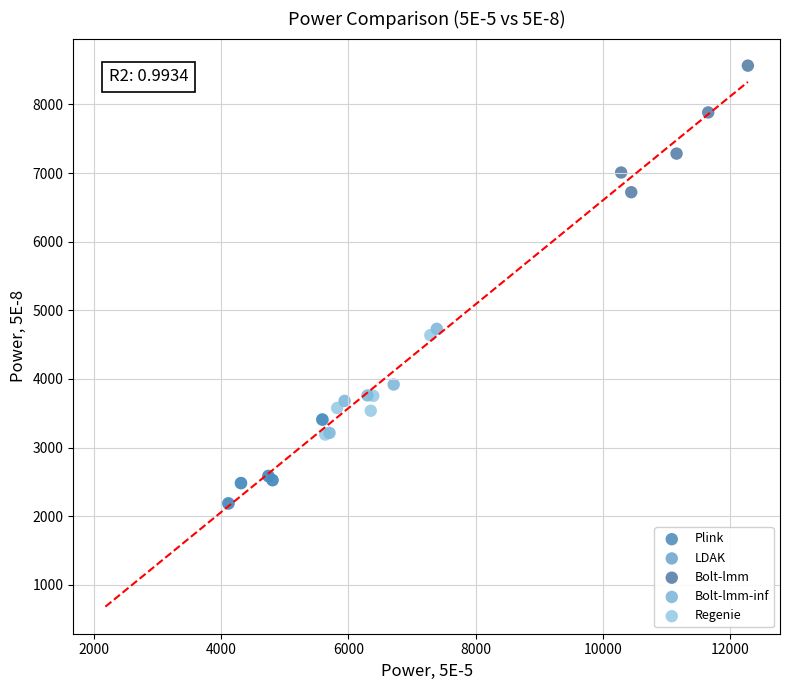

Which series reaches the maximum Y coordinate?

Bolt-lmm